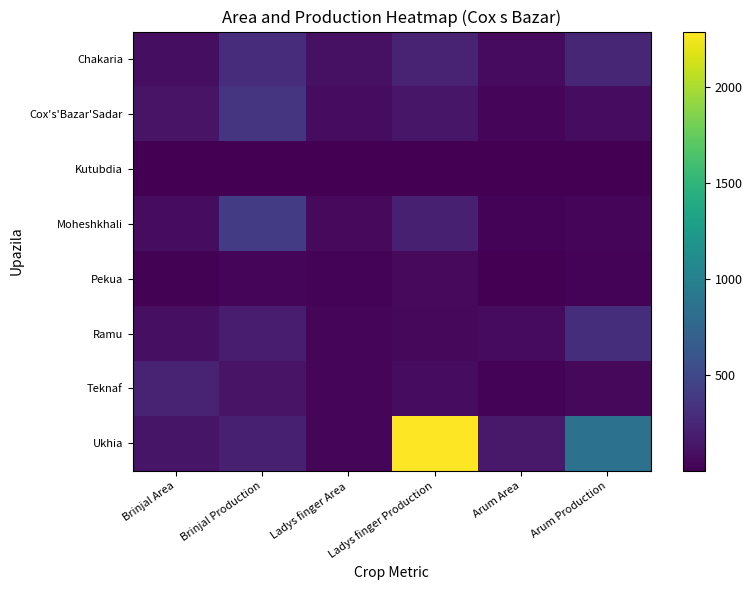

Which series changed the most between Brinjal Area and Ladys finger Area?

Teknaf